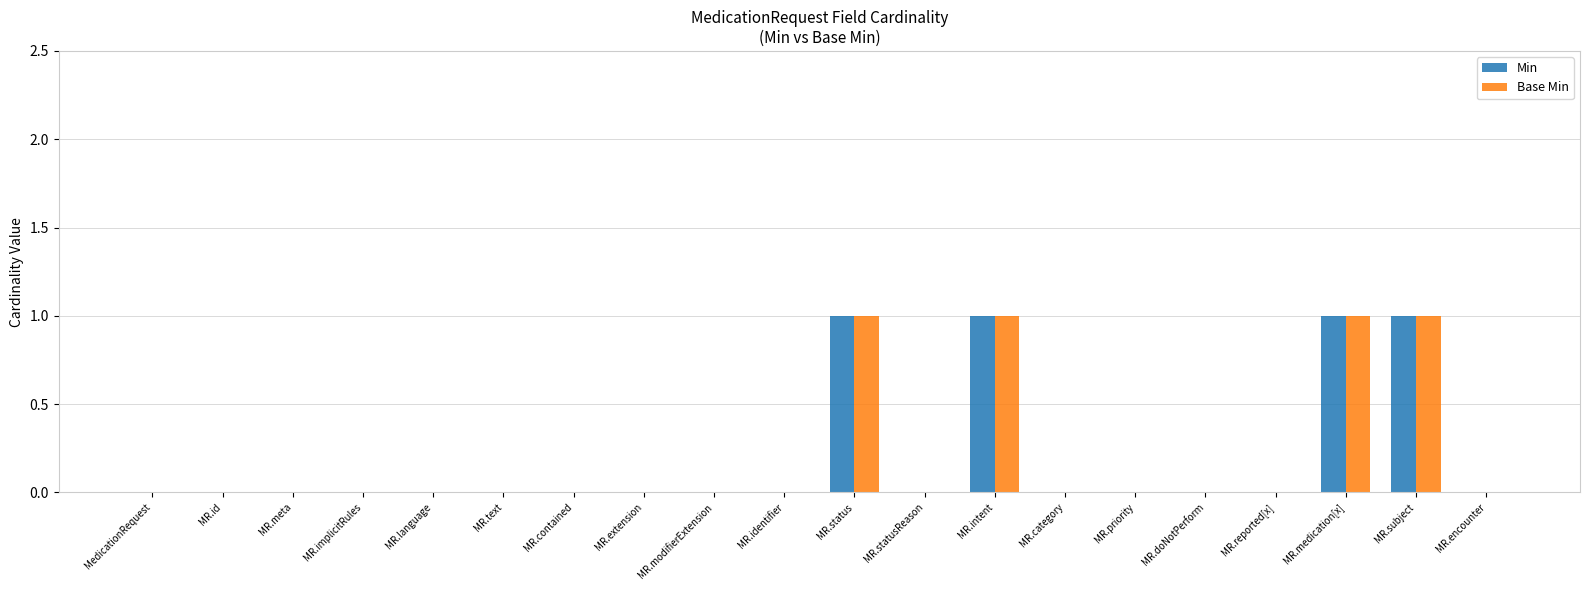

Does the chart contain stacked bars?

No